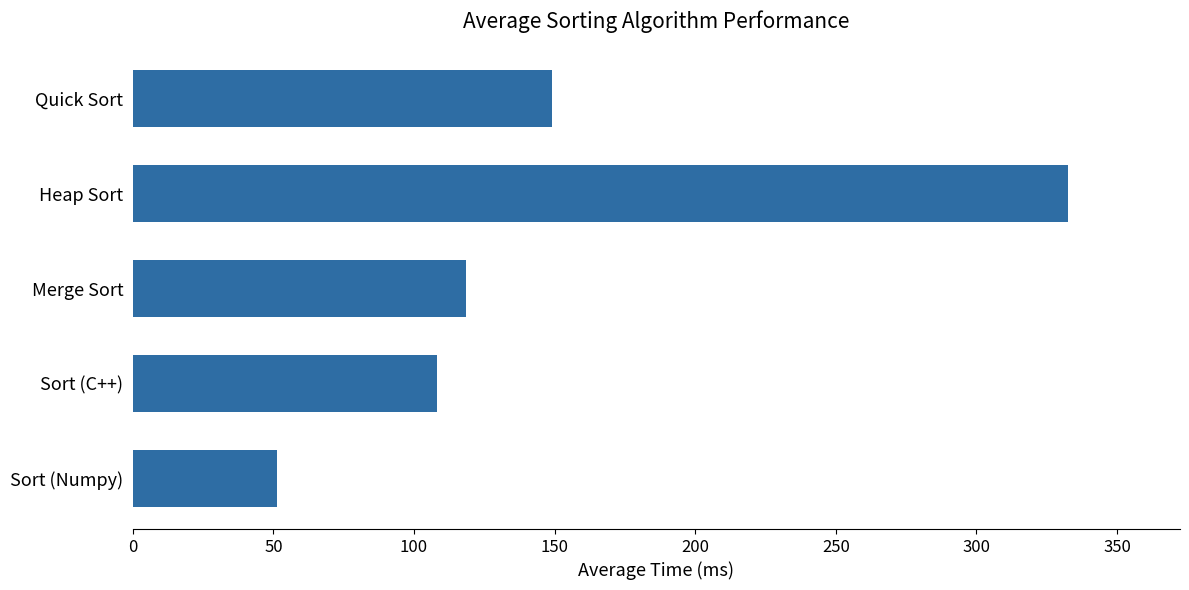

At which category does the chart reach its peak across all series?

Heap Sort